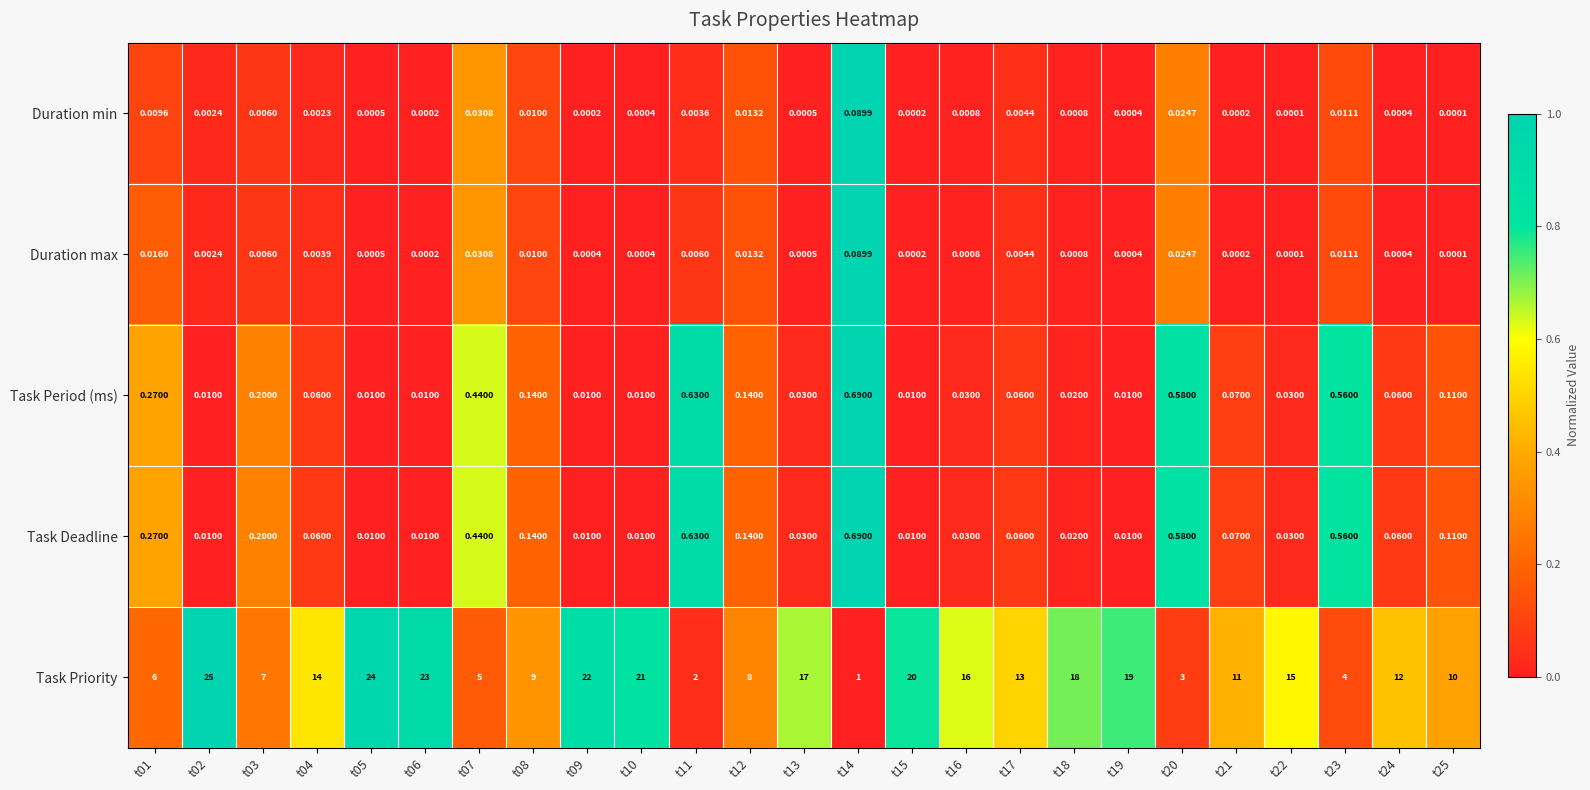

Which series has the largest range (max minus min)?

Task Priority